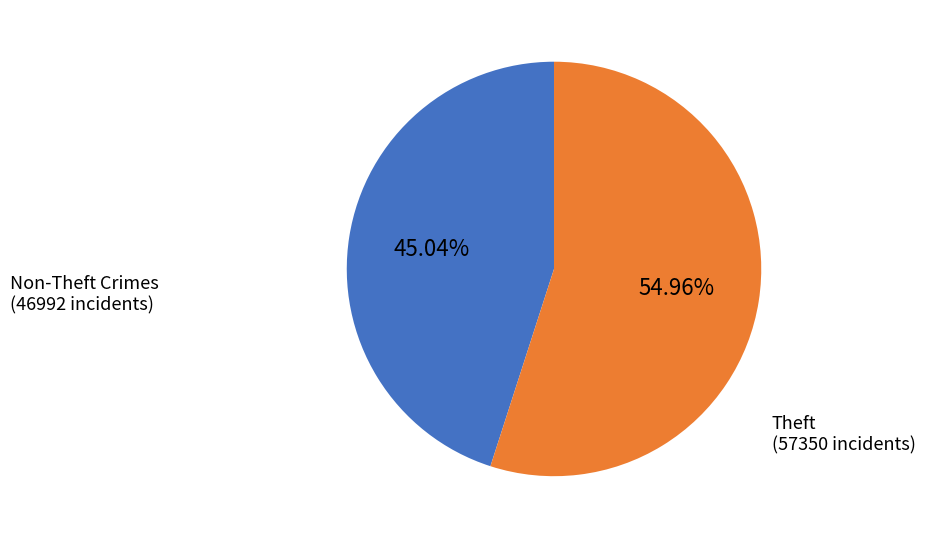

Is there any slice that represents more than half of the pie?

Yes